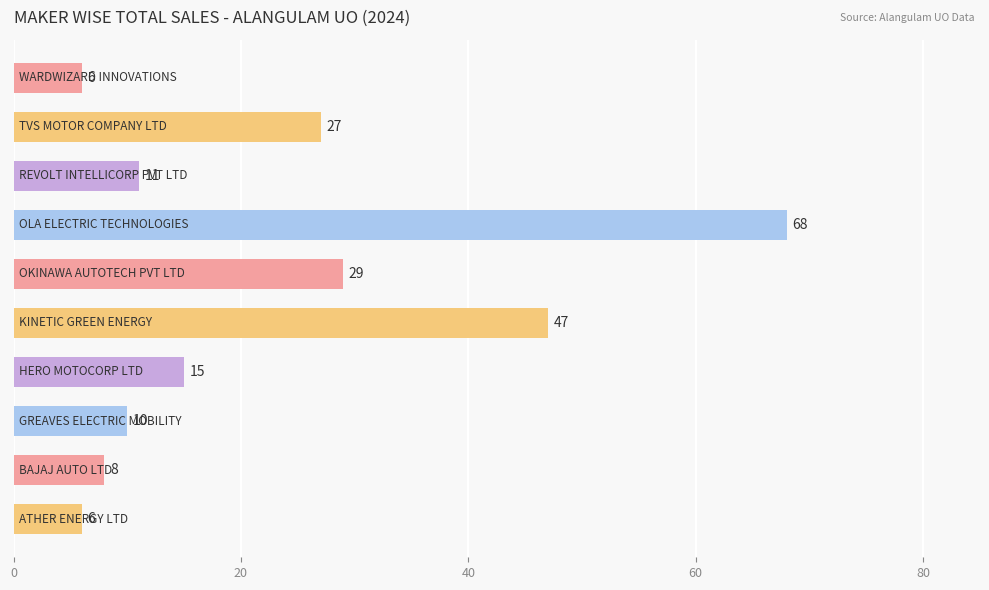

What is the greatest value displayed?

68